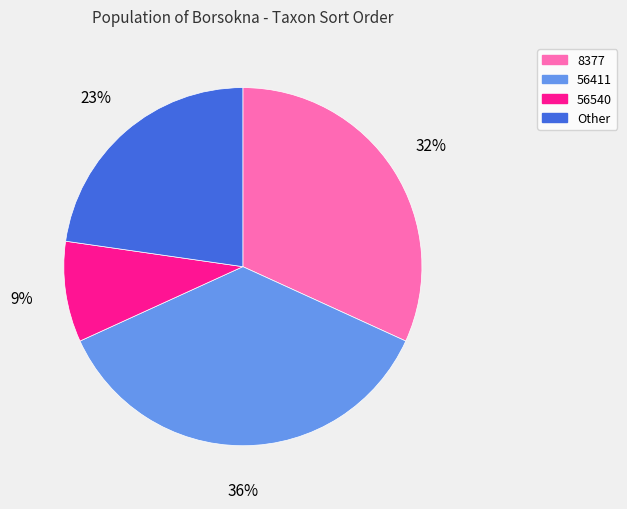

To the nearest percent, what is the difference between the 56540 and Other slice percentages?

14%